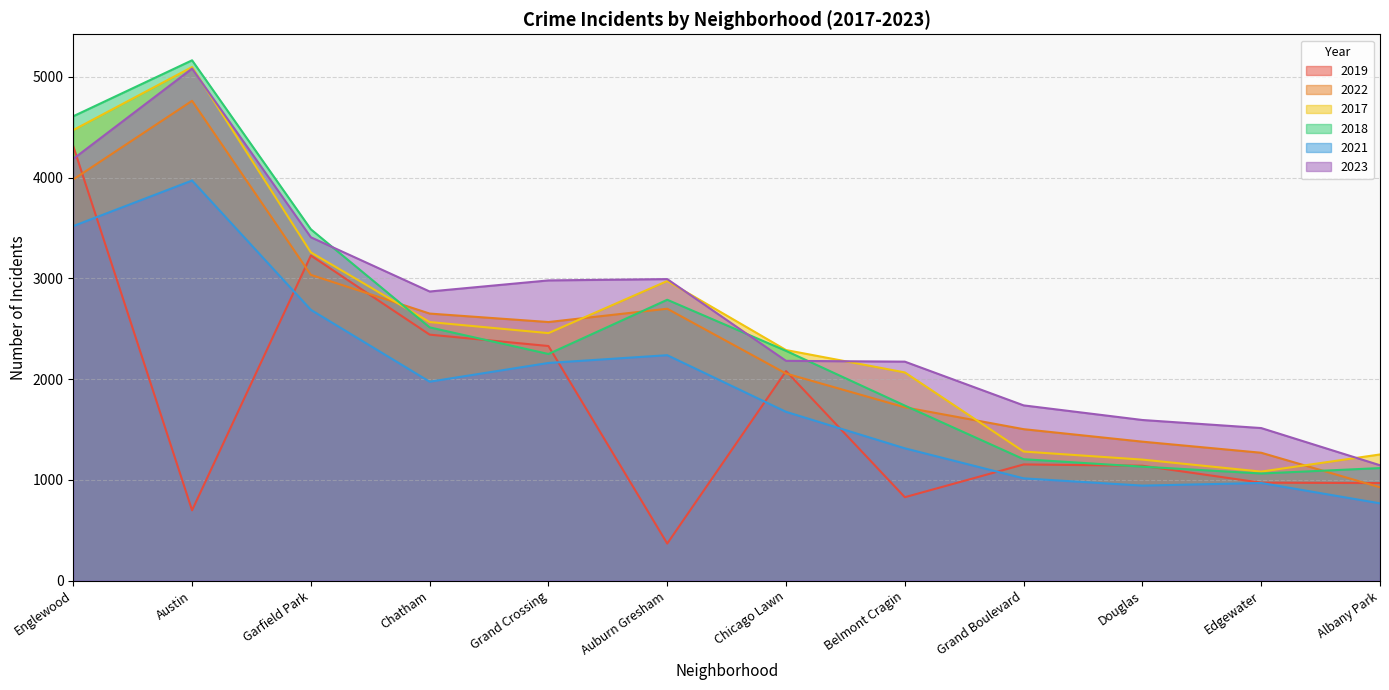

What is the greatest value displayed?

5163